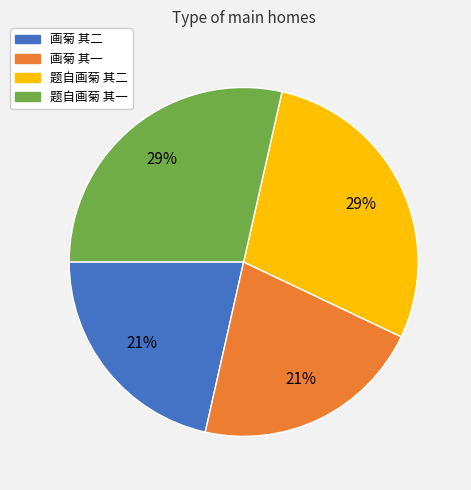

To the nearest percent, what is the average slice percentage?

25%